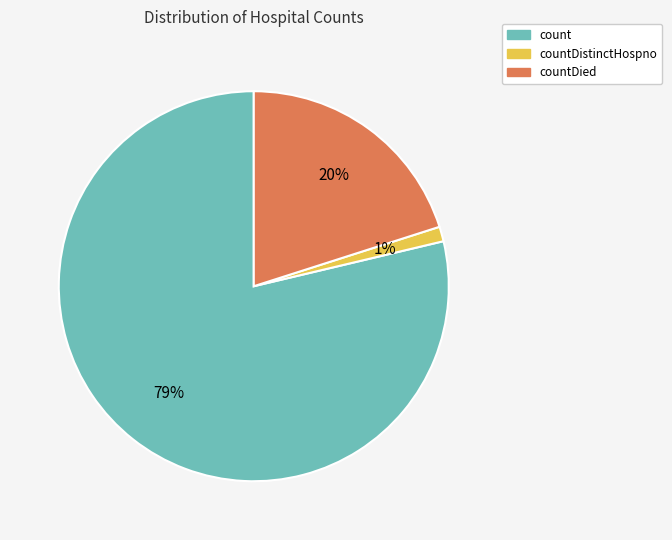

How many segments does this pie chart have?

3